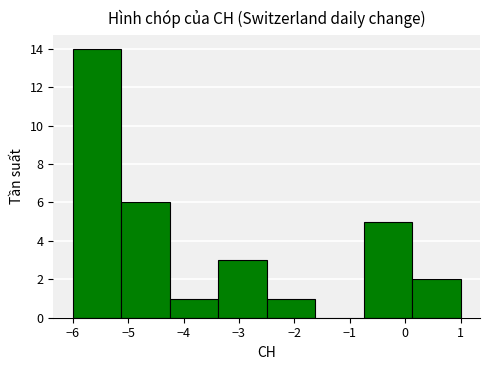

Over which range of the x-axis is the bar tallest?

-6.0 to -5.1